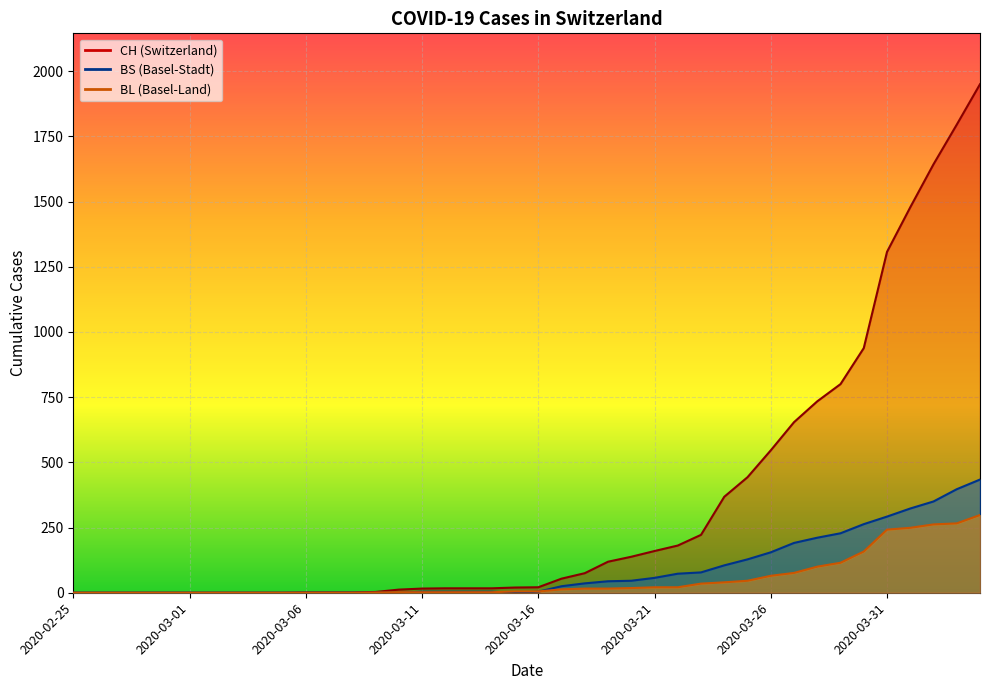

True or false: CH and BS cross at least once.

False